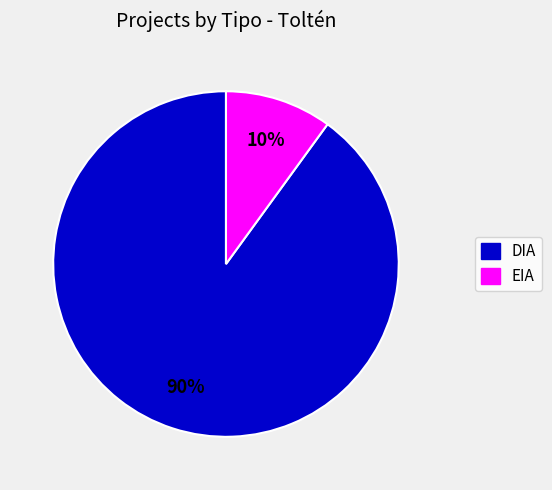

Is DIA the majority of the pie?

Yes